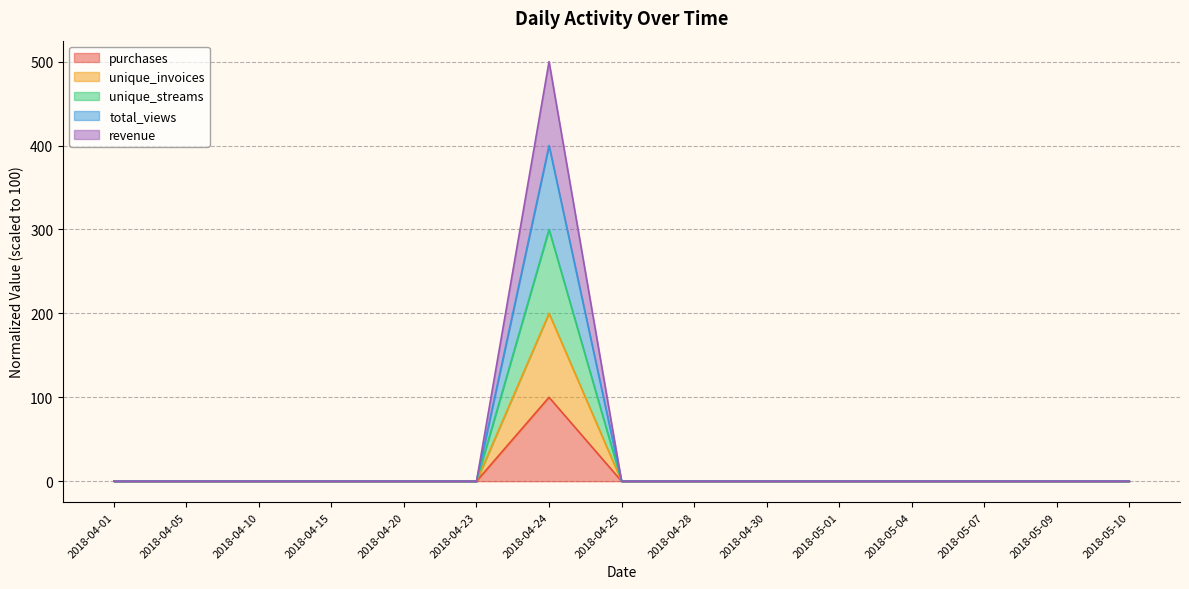

Rank the series by their maximum value, from lowest to highest.

purchases, unique_invoices, unique_streams, total_views, revenue